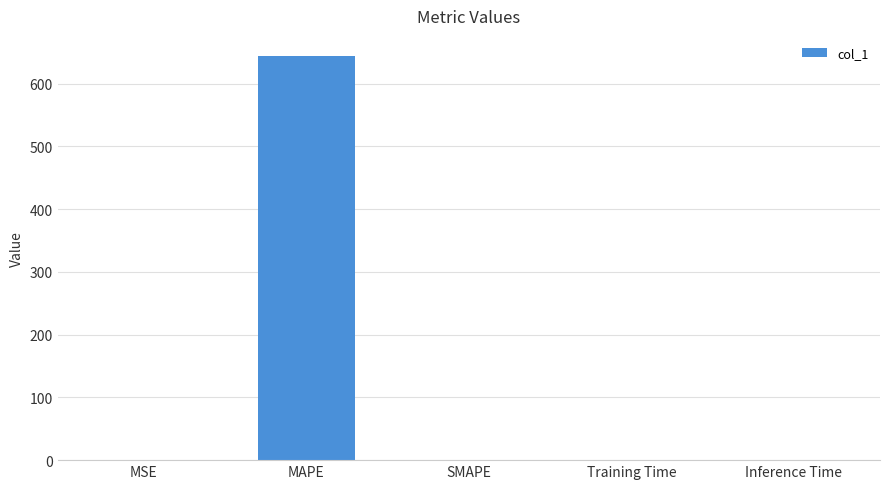

What is the approximate value at MAPE?

643.9